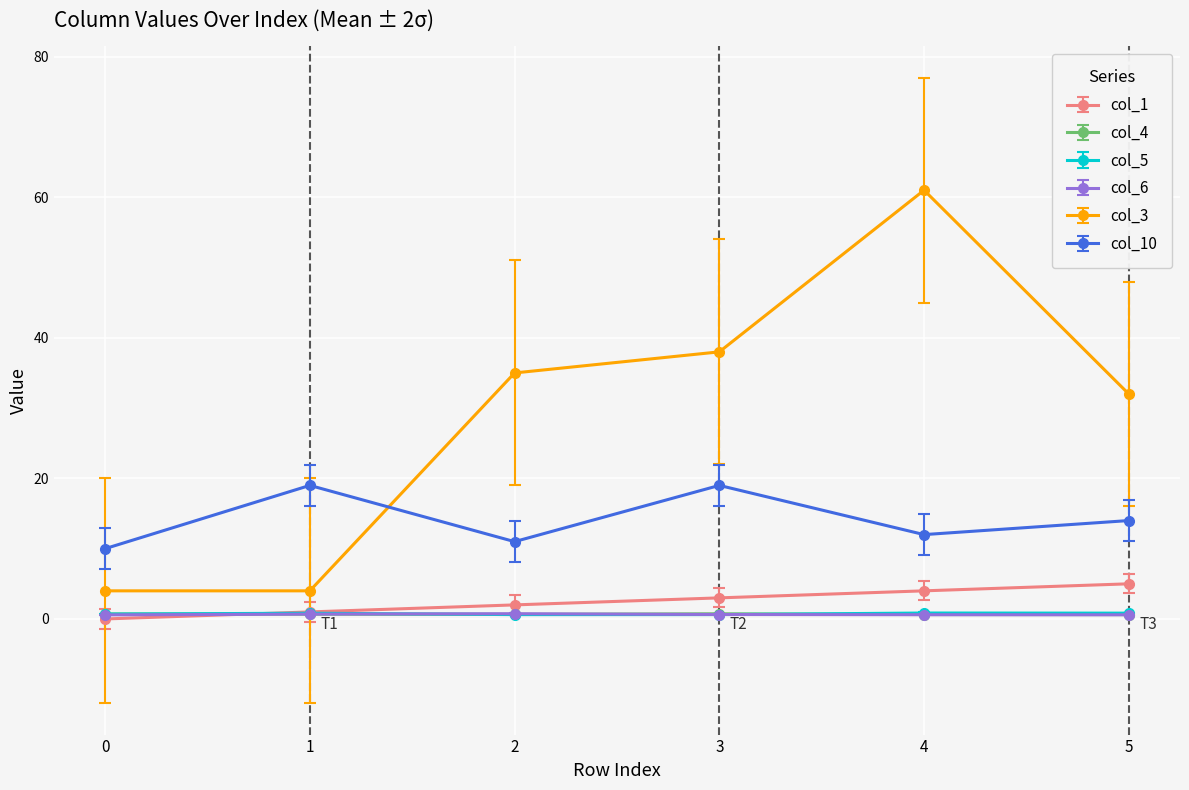

True or false: col_1 and col_10 intersect in this chart.

False